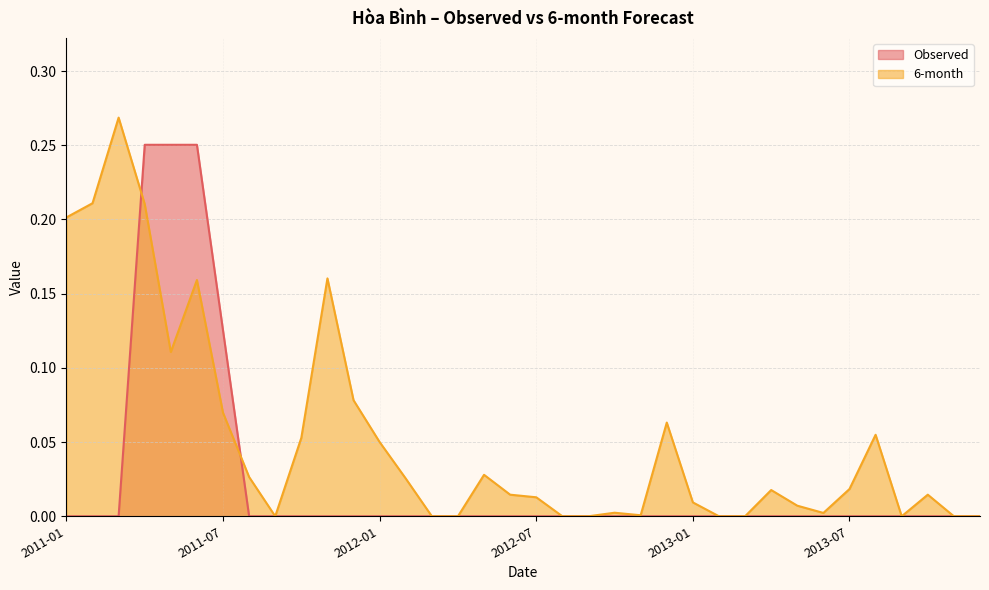

How many lines are shown in the chart?

2